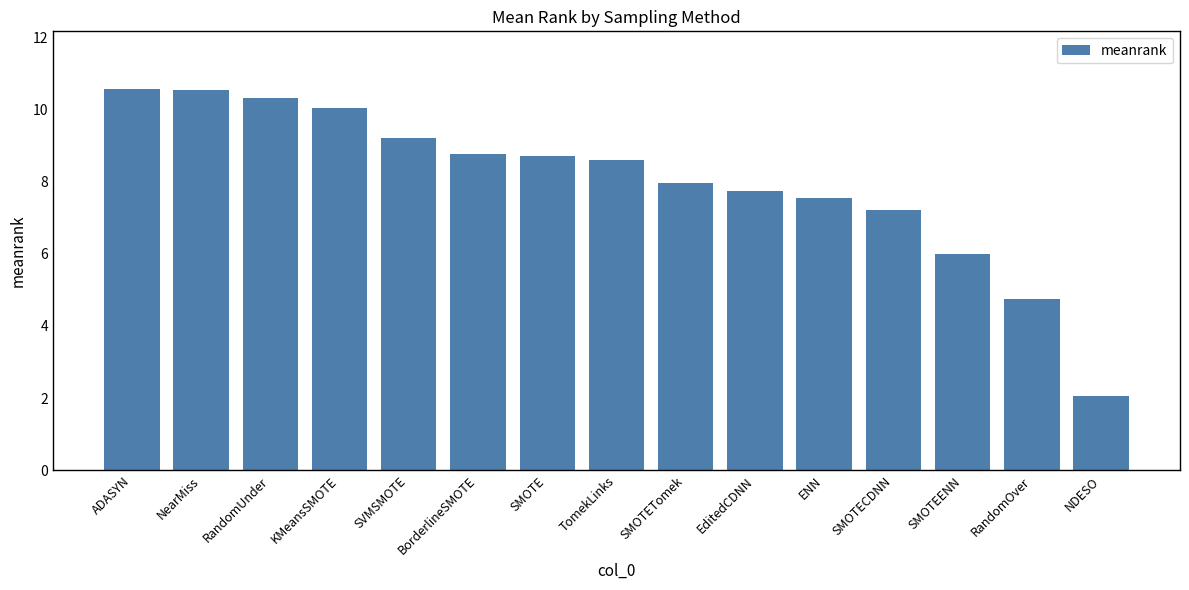

What is the value of the 8th bar from the left?

8.6